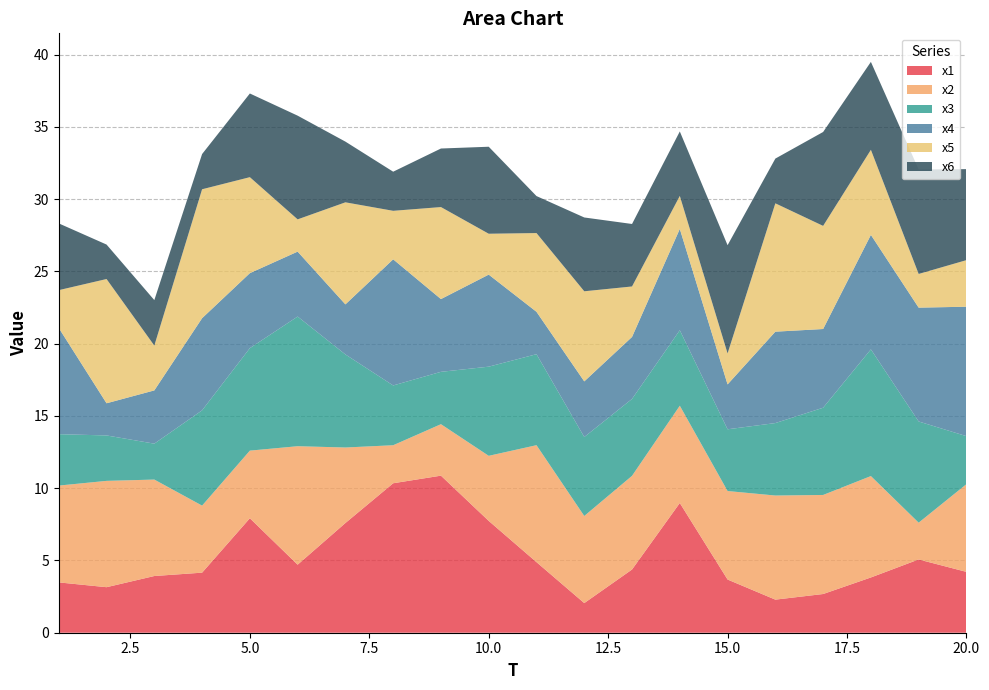

Reading left to right, what are all the values shown in this chart?

x1: 3.5	3.2	3.9	4.2	7.9	4.7	7.6	10.3	10.9	7.7	4.9	2.0	4.4	9.0	3.7	2.3	2.7	3.8	5.1	4.2
x2: 6.7	7.4	6.7	4.6	4.7	8.2	5.2	2.6	3.6	4.5	8.1	6.0	6.5	6.7	6.1	7.2	6.9	7.0	2.5	6.1
x3: 3.6	3.1	2.5	6.6	7.1	9.0	6.4	4.1	3.6	6.2	6.3	5.5	5.3	5.2	4.3	5.0	6.0	8.8	7.0	3.3
x4: 7.4	2.2	3.7	6.4	5.2	4.5	3.5	8.7	5.0	6.4	2.9	3.8	4.3	7.0	3.1	6.3	5.4	7.9	7.9	9.0
x5: 2.6	8.6	3.1	8.9	6.6	2.2	7.1	3.4	6.4	2.8	5.4	6.2	3.5	2.3	2.1	8.9	7.1	5.9	2.3	3.2
x6: 4.6	2.4	3.1	2.4	5.8	7.2	4.2	2.7	4.1	6.0	2.6	5.1	4.3	4.5	7.5	3.1	6.5	6.1	7.2	6.3